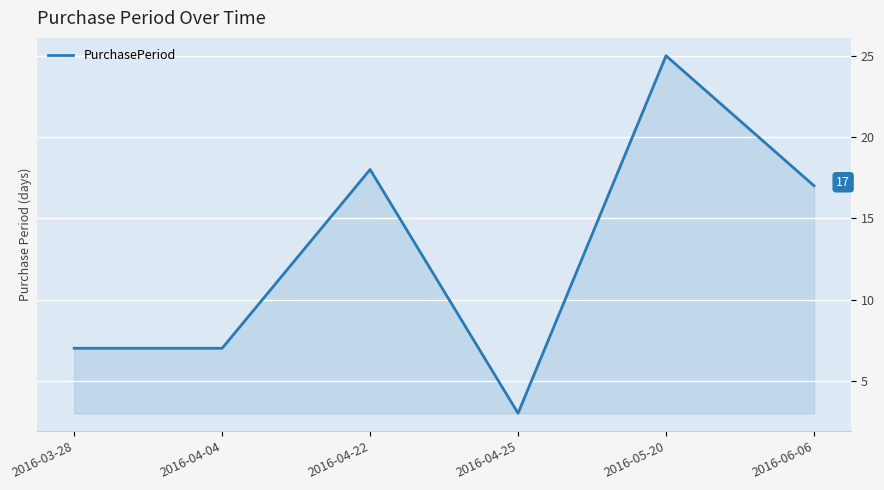

Which category has the lowest value across all series?

2016-04-25